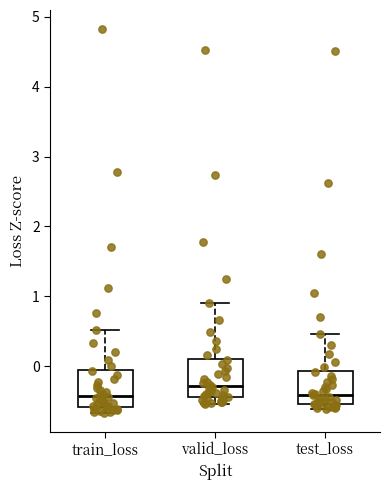

Which box has the highest median line?

valid_loss